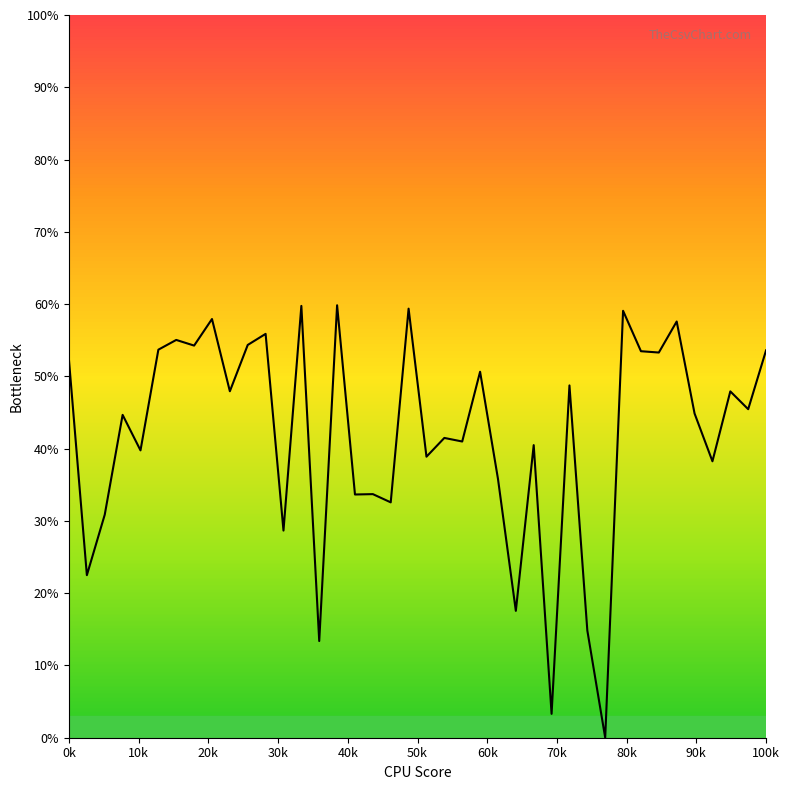

What is the difference between the maximum and minimum values?

59.8